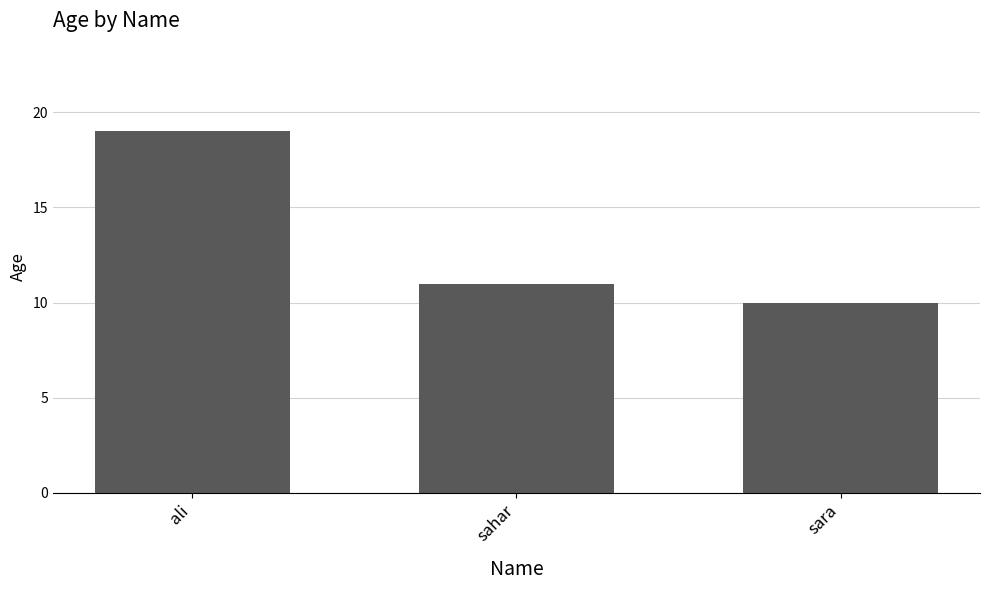

Approximately how many times larger is the value at sahar compared to sara?

1.1